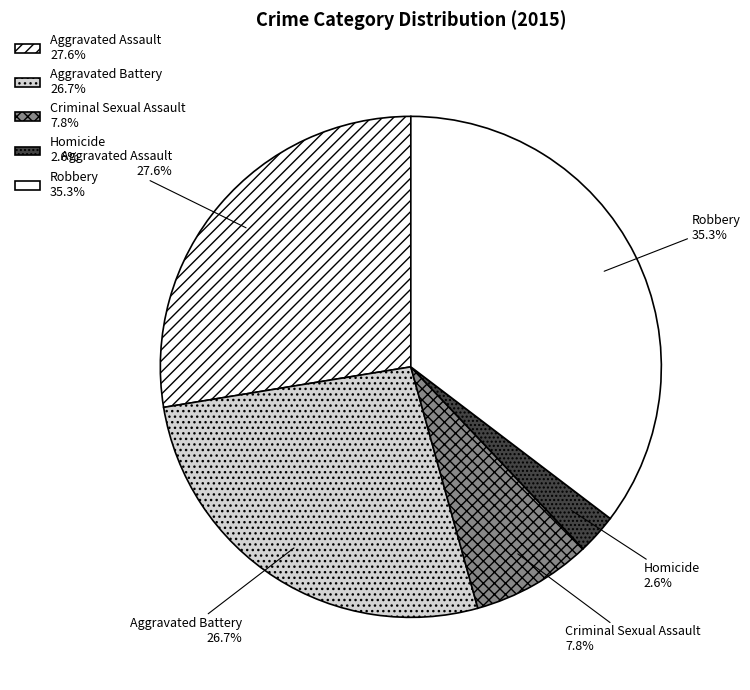

Which category has the smallest portion of the pie?

Homicide